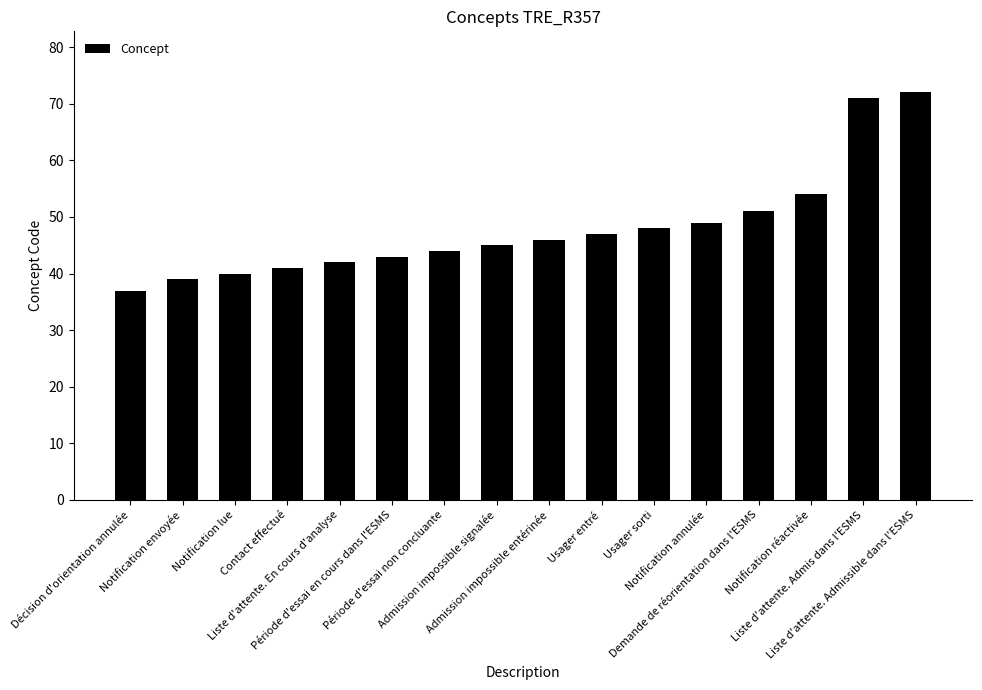

What is the label of the 10th bar from the left?

Usager entré